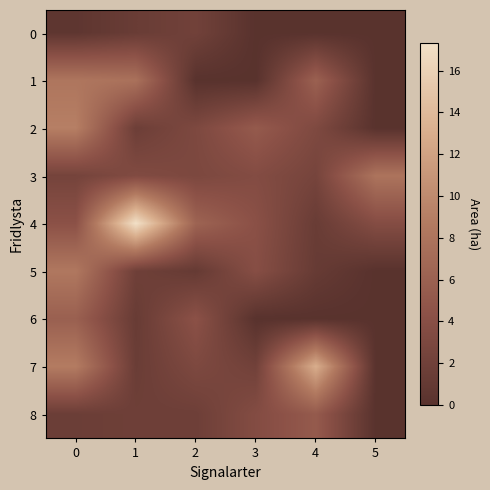

What is the greatest value displayed?

17.3